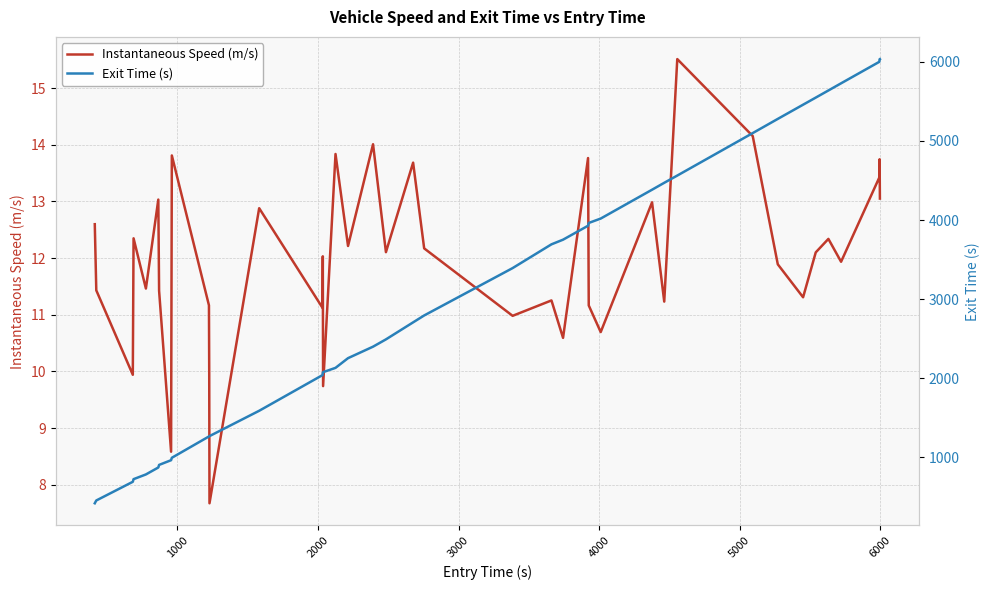

Rank the series by their average value, from highest to lowest.

Exit Time (s), Instantaneous Speed (m/s)